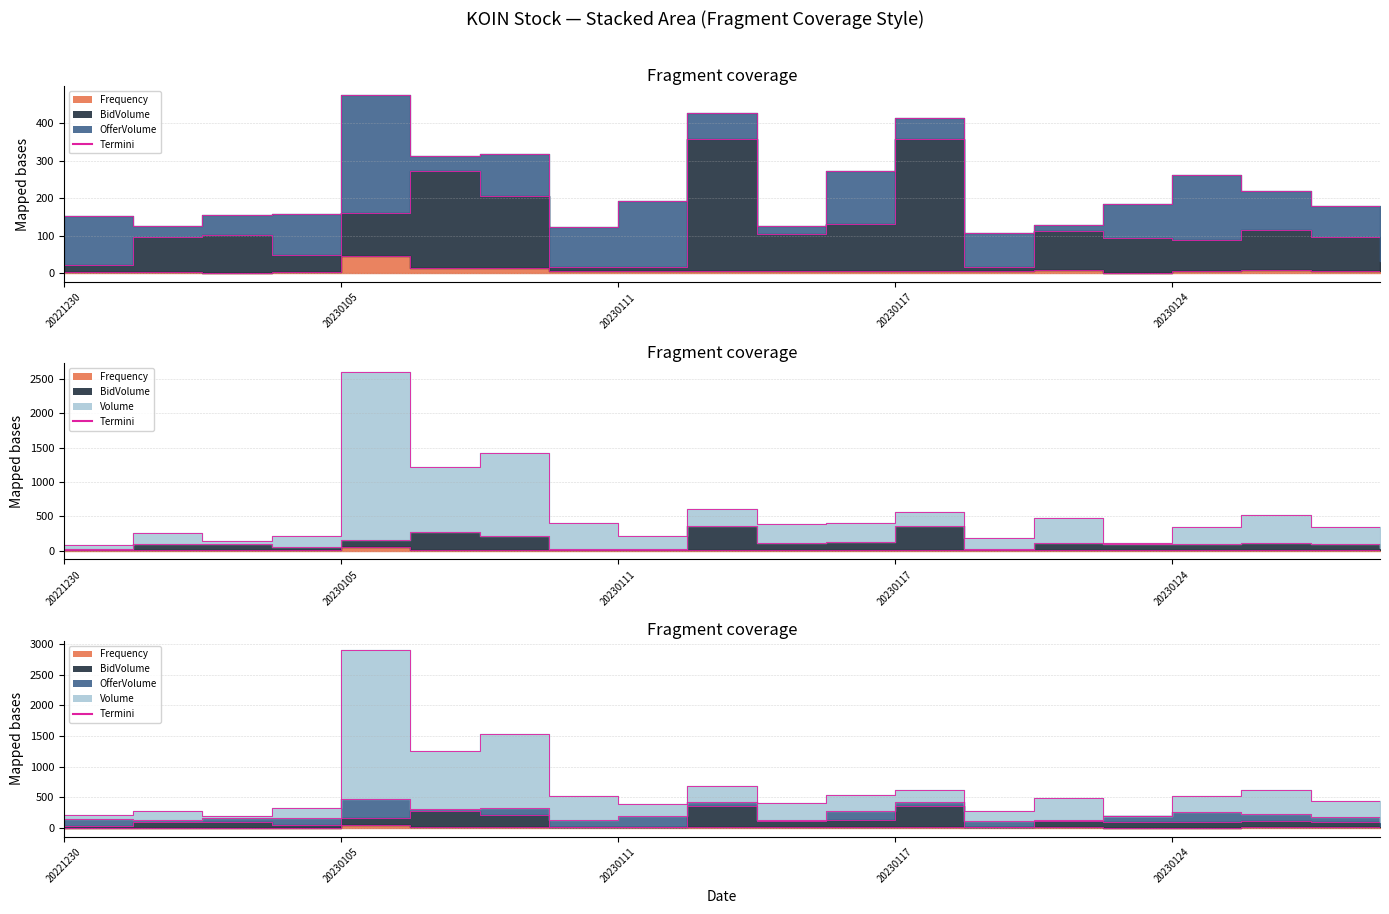

What is the difference between the maximum and minimum values?

2711.7